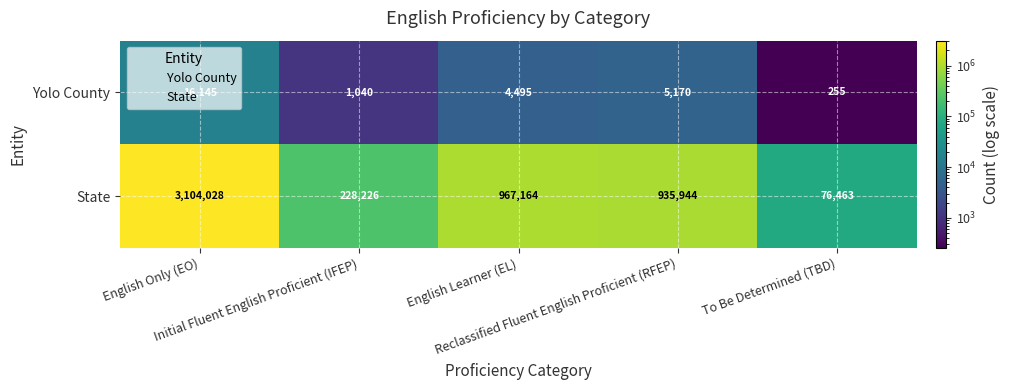

Which series has the largest range (max minus min)?

State